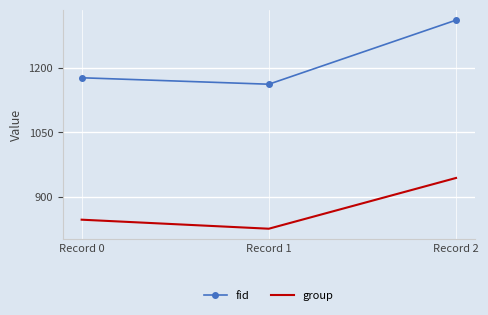

At which category is the sum across all series the highest?

Record 2